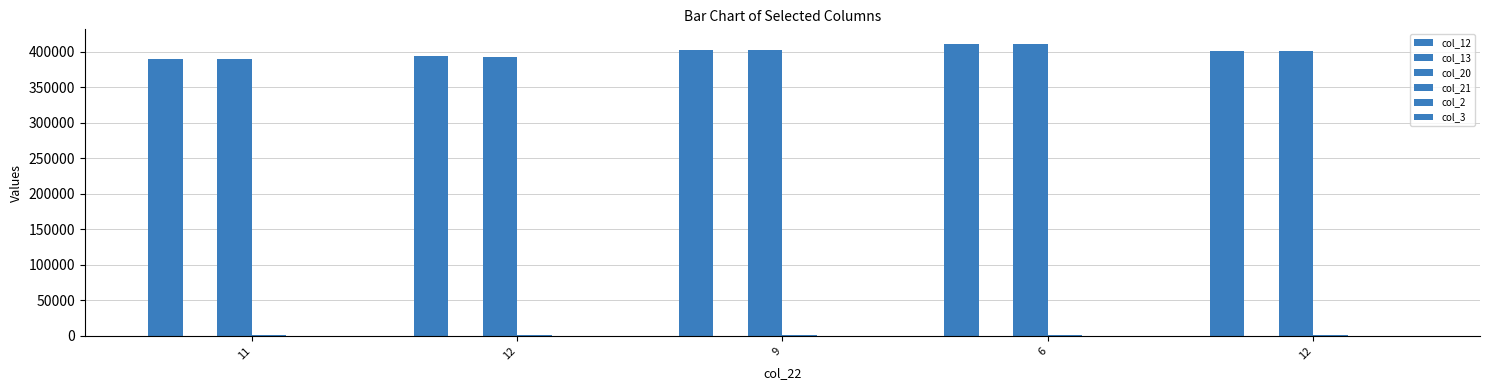

What value does the col_20 series have at 9?

402069.1